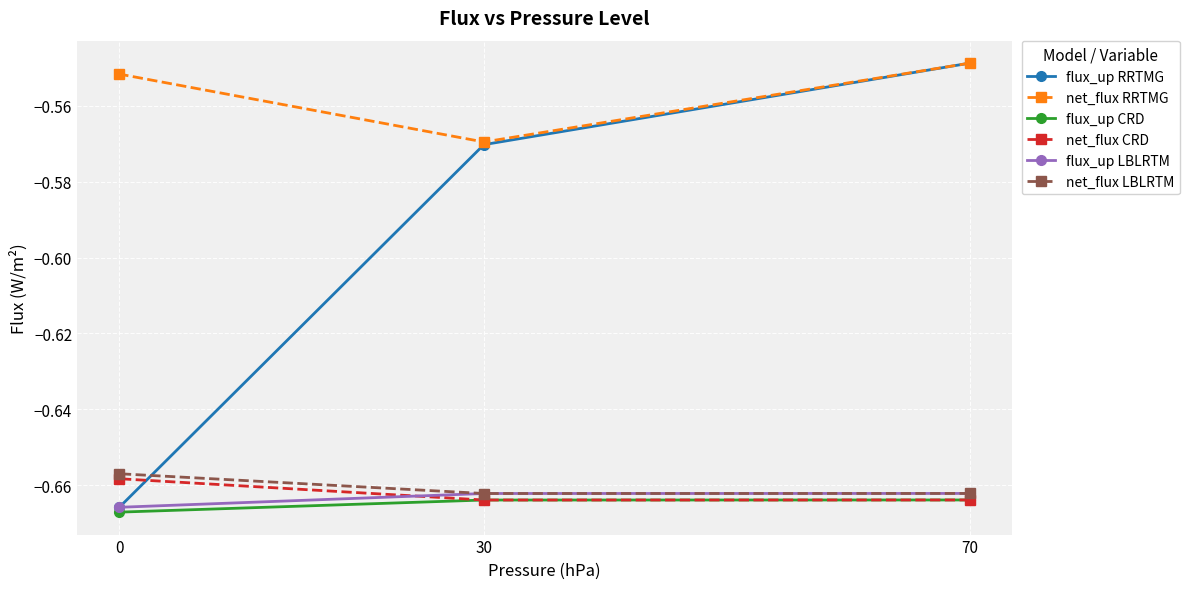

What is the approximate value of net_flux LBLRTM at 70?

-0.7